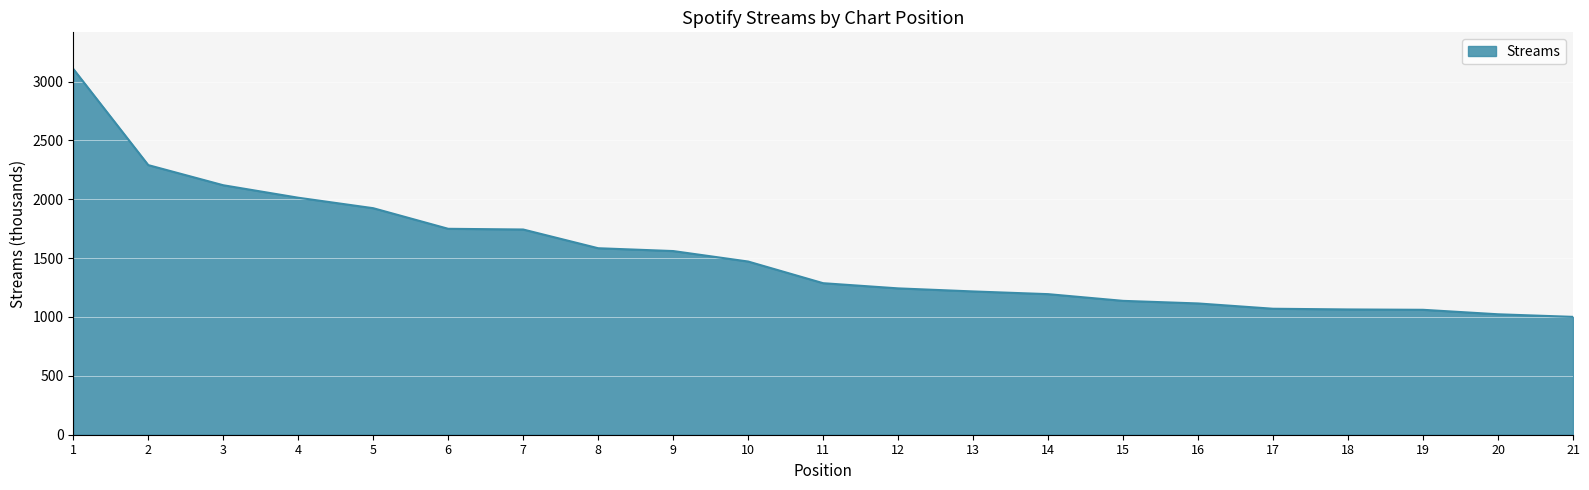

What is the difference between the maximum and minimum values?

2106